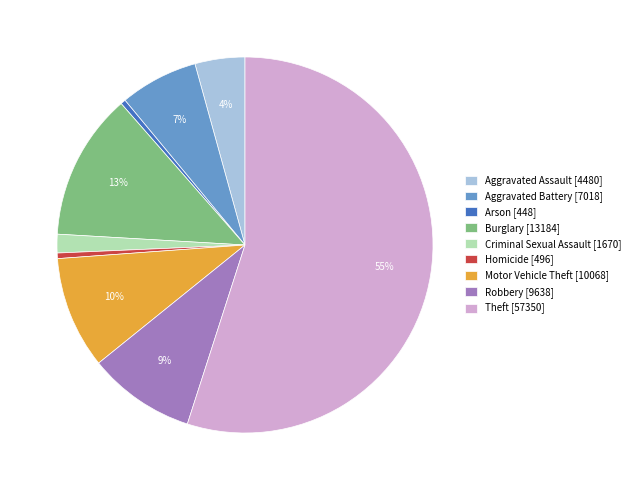

What percentage is the Aggravated Battery slice, to the nearest percent?

7%